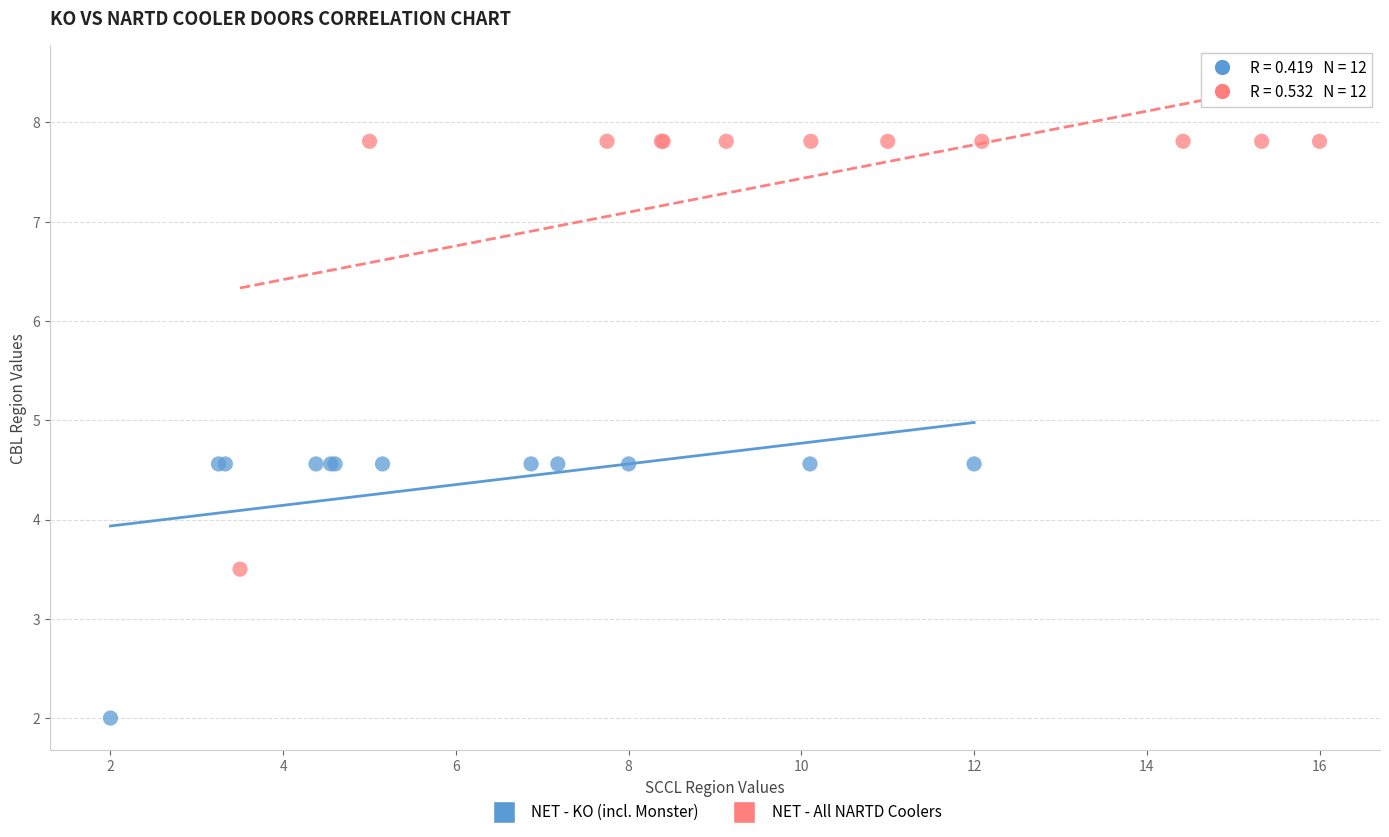

Which series contains the lowest Y value?

NET - KO (incl. Monster)